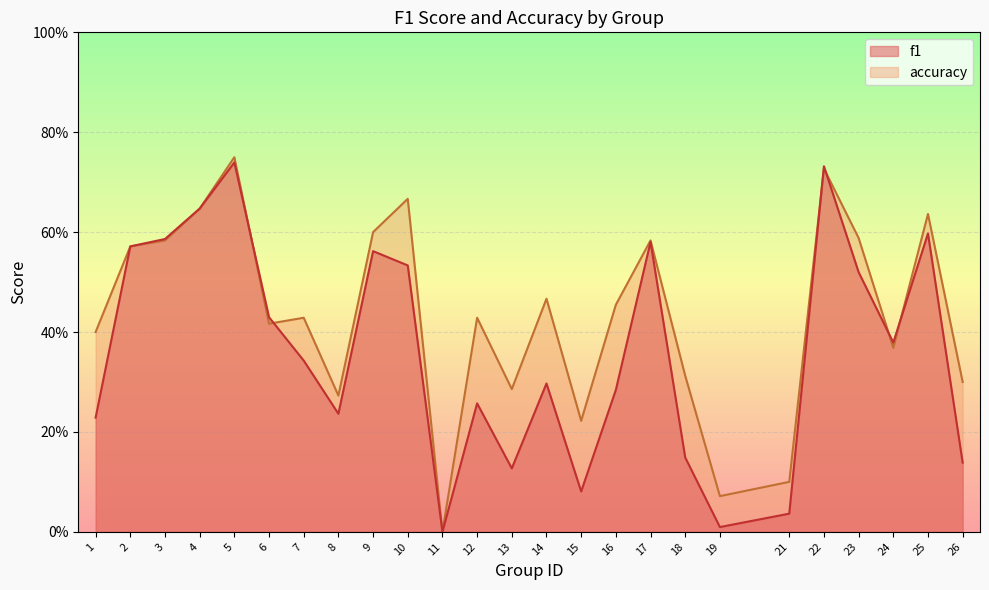

What is the difference between the second highest and minimum values in the f1 series?

0.7